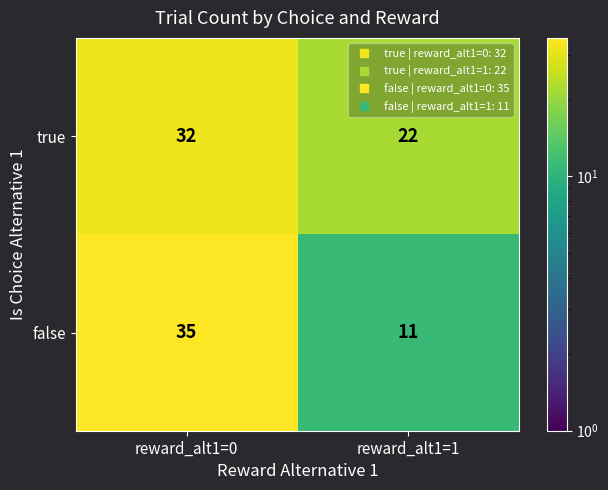

What is the difference between the maximum and minimum values in the false series?

24